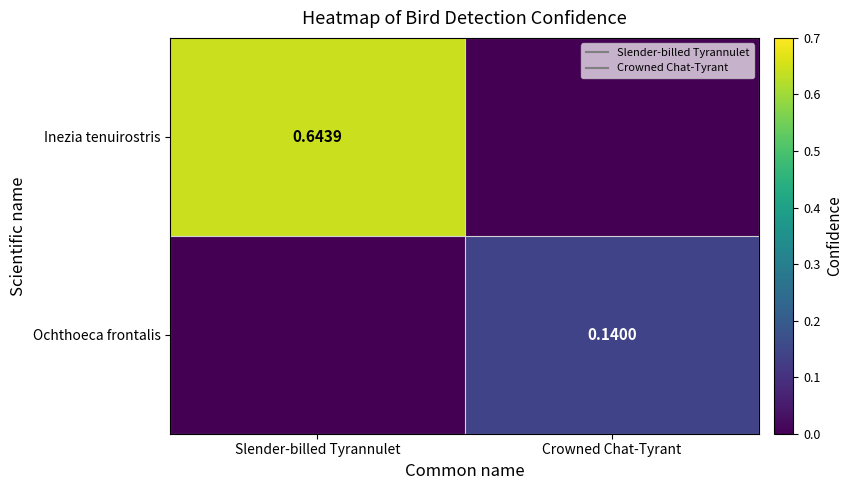

True or false: Inezia tenuirostris has a value of 0.6 at Slender-billed Tyrannulet.

True